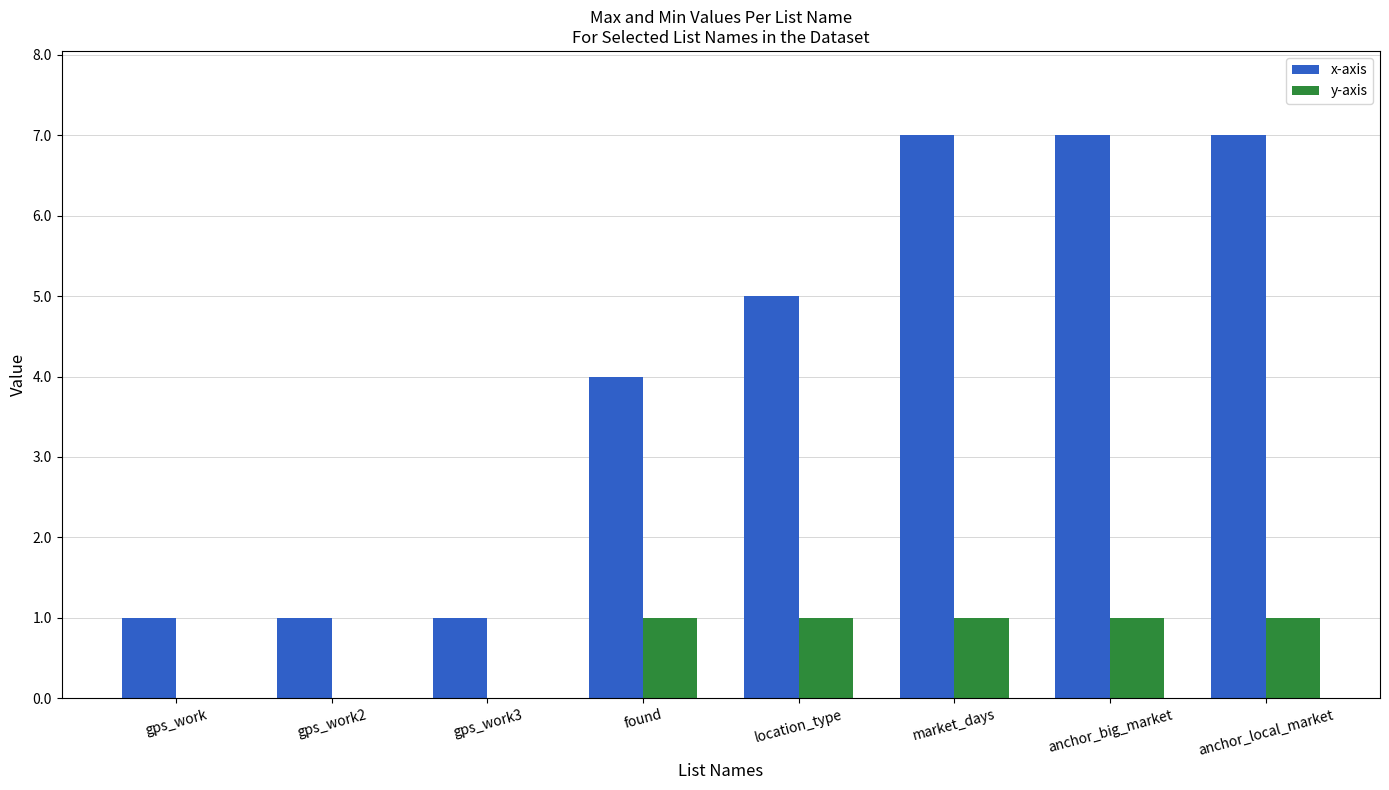

How many values in y-axis are above zero?

5